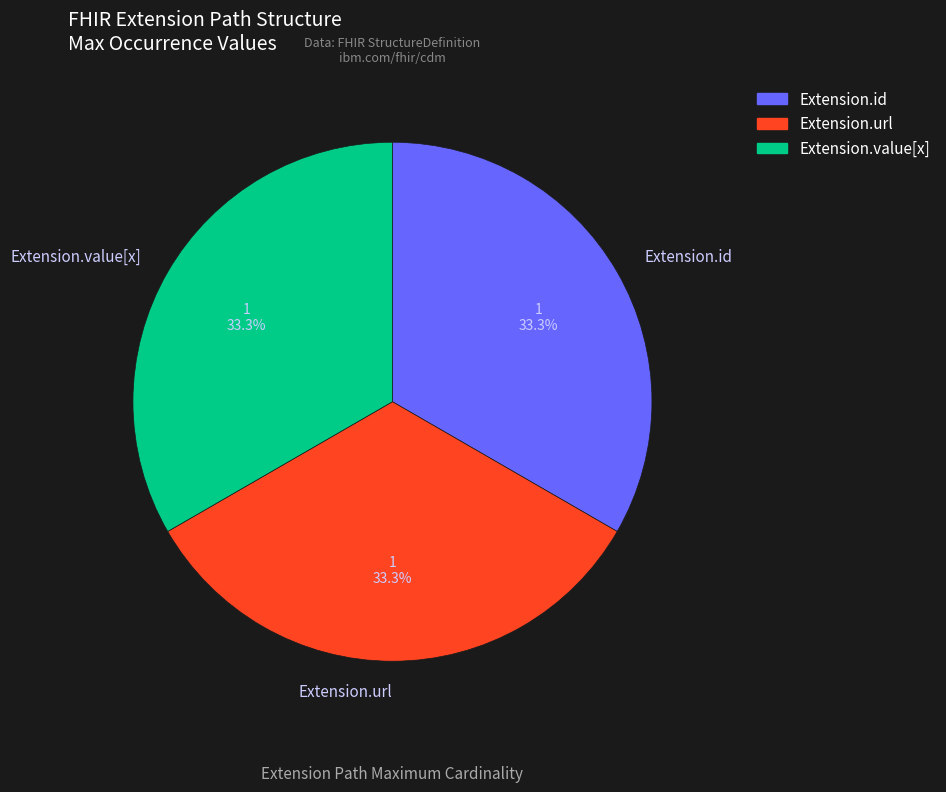

Count the number of slices in the pie.

3